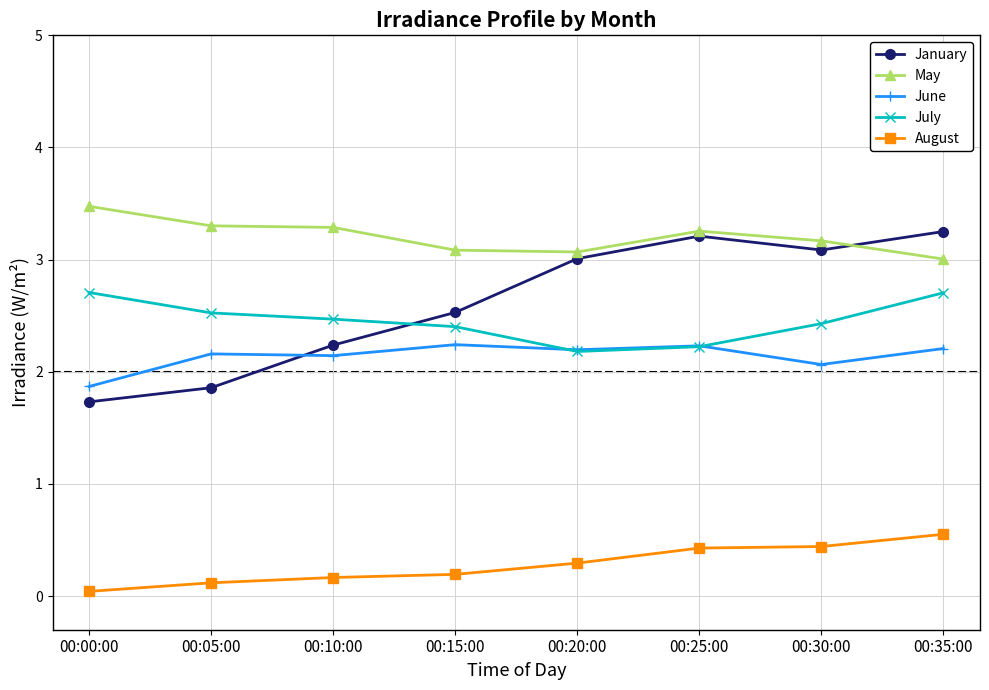

What is the label of the 1st point from the right?

00:35:00